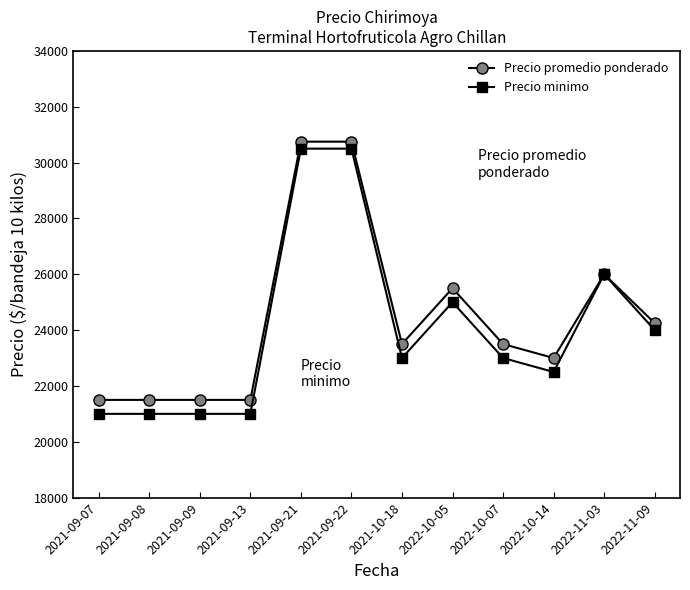

How many lines are shown in the chart?

2